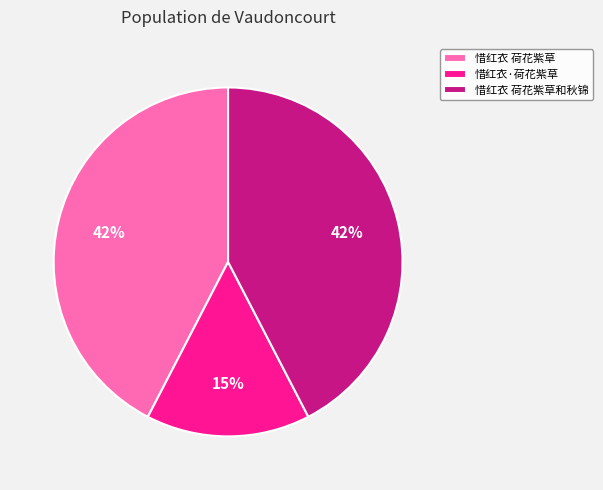

How many slices are in this pie chart?

3